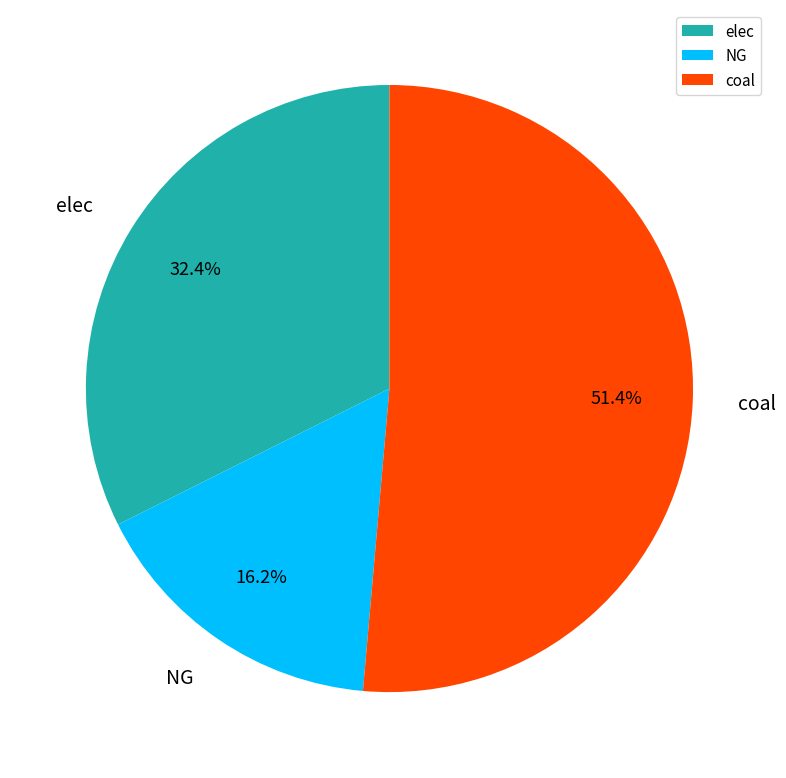

How many segments does this pie chart have?

3